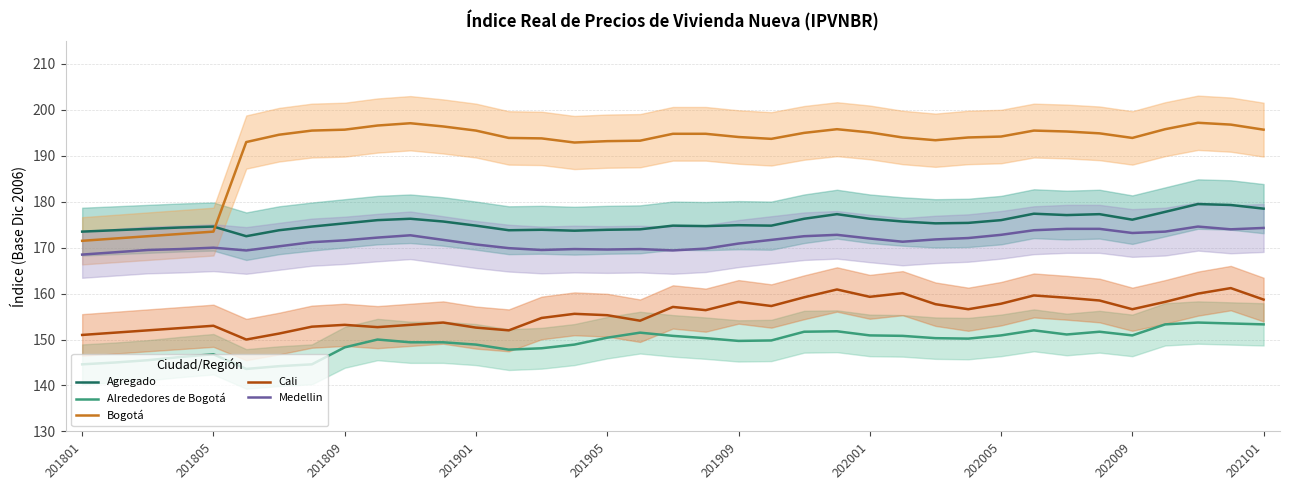

How many series are shown in this chart?

5